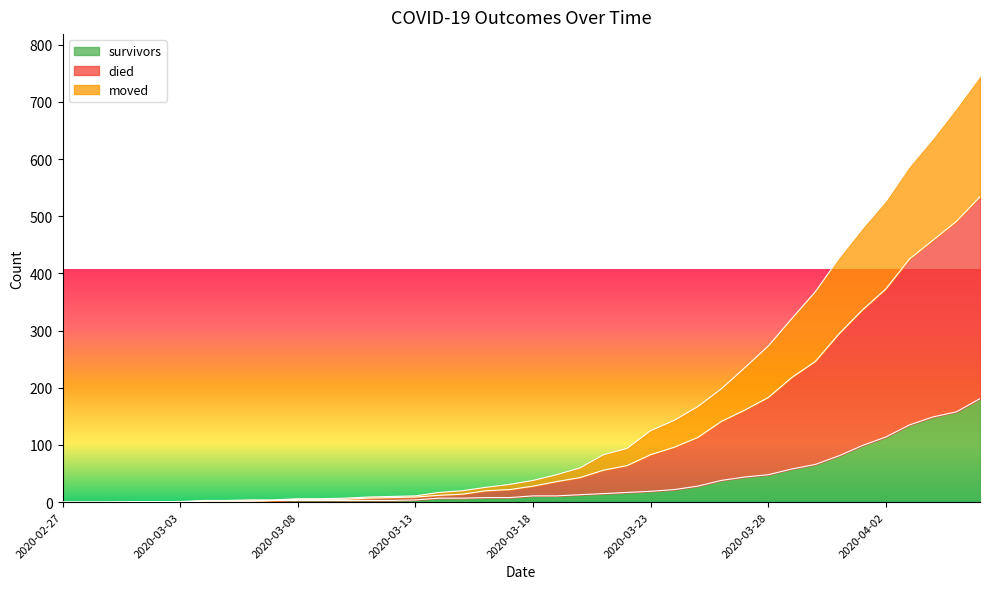

At which category is the sum across all series the highest?

2020-04-06